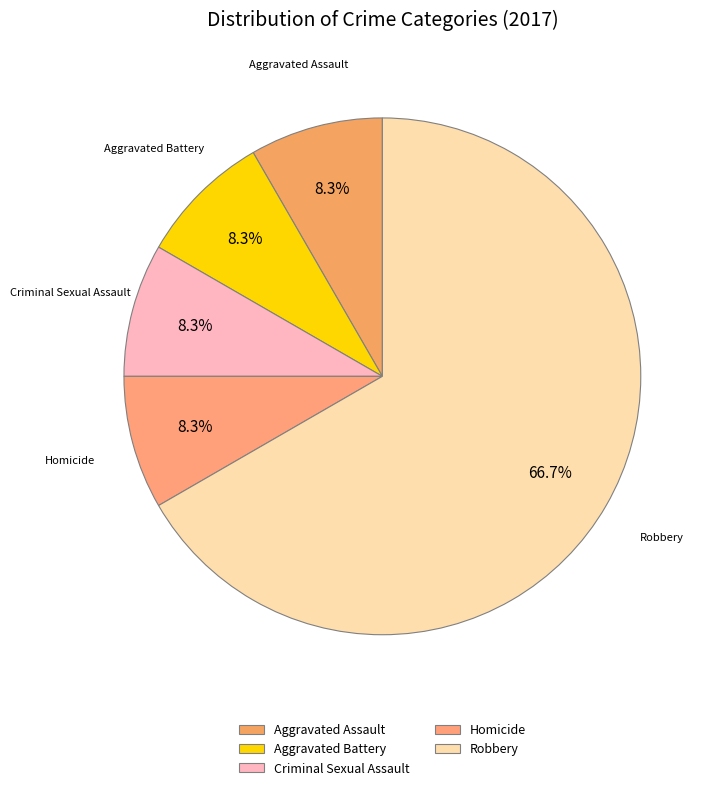

Count the number of slices in the pie.

5